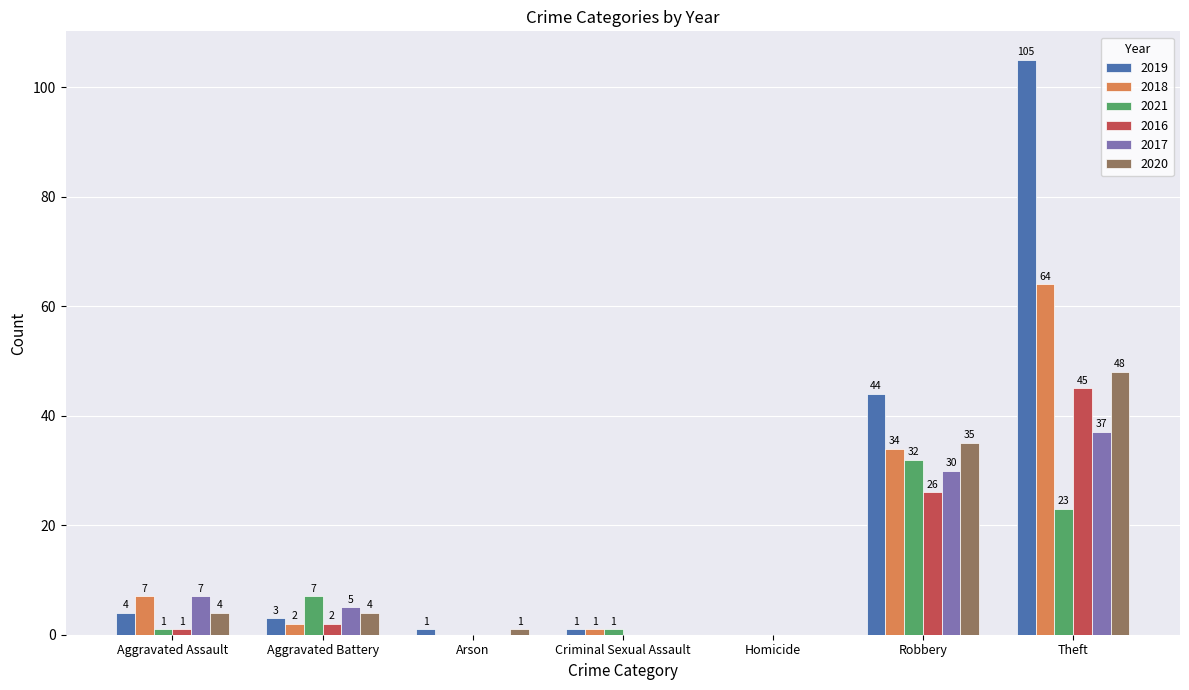

Read the 2016 value at Robbery.

26